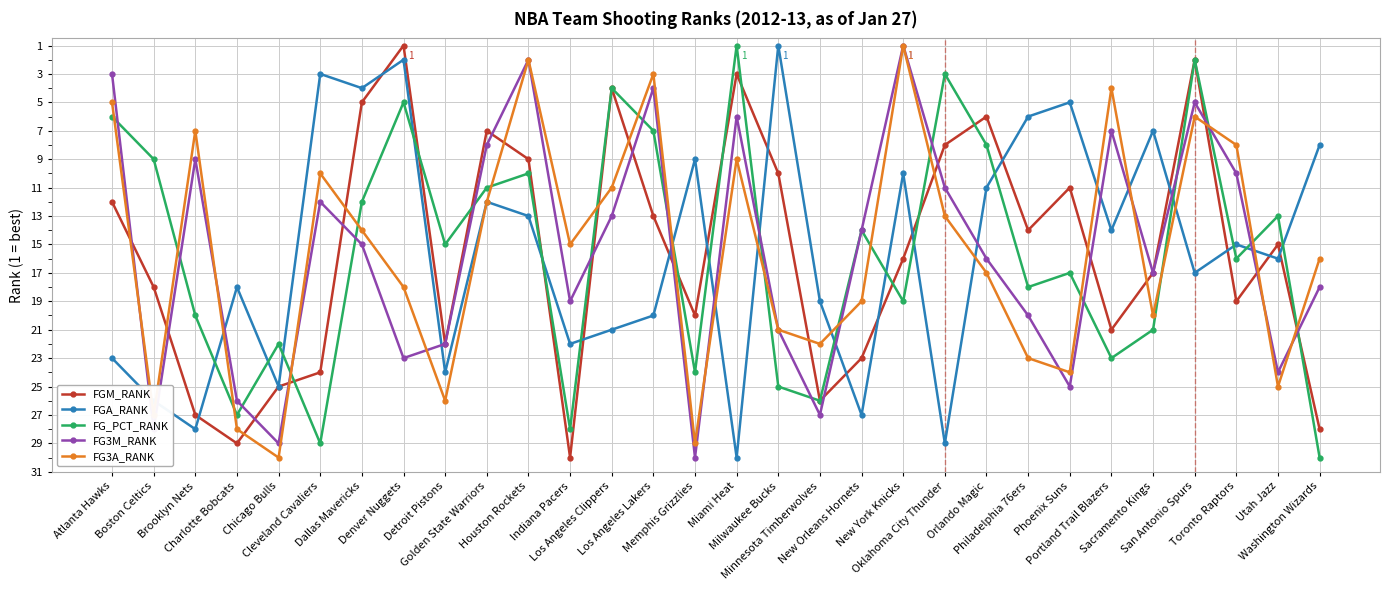

After their last crossing, which series has the higher values: FG3A_RANK or FG_PCT_RANK?

FG_PCT_RANK